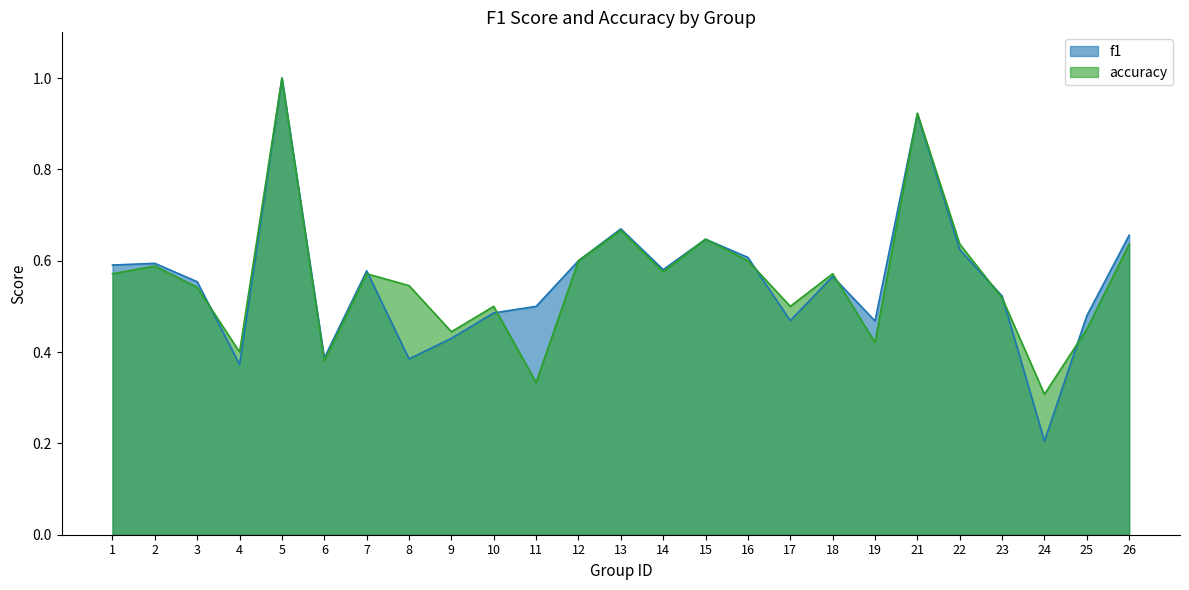

The value of f1 at 26 is 0.9. True or false?

False